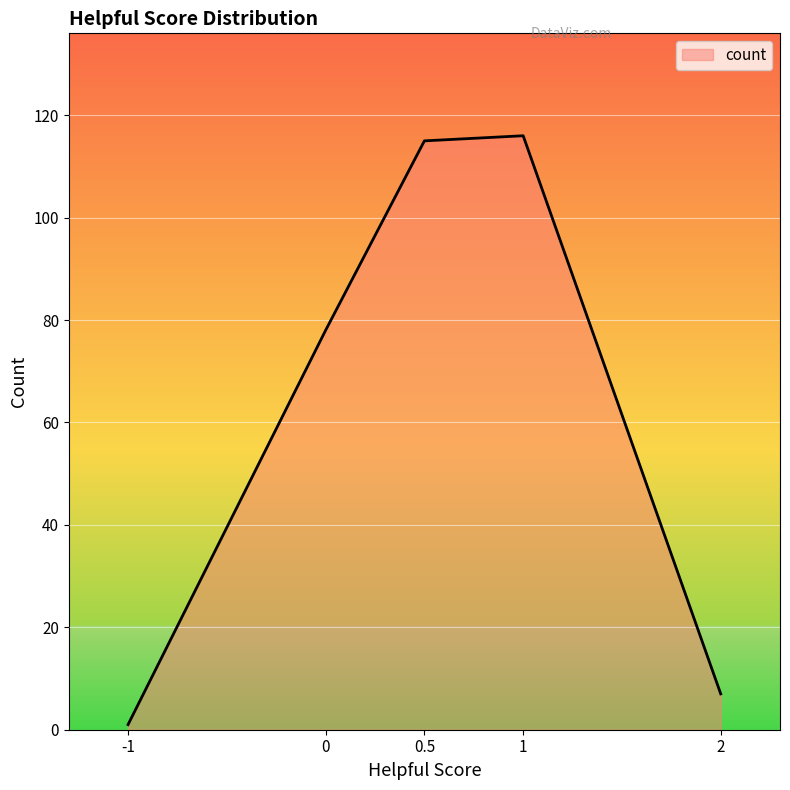

What is the change in value from 1 to 2?

-109